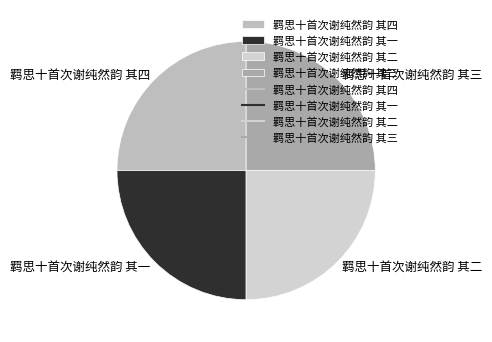

How many slices are in this pie chart?

4